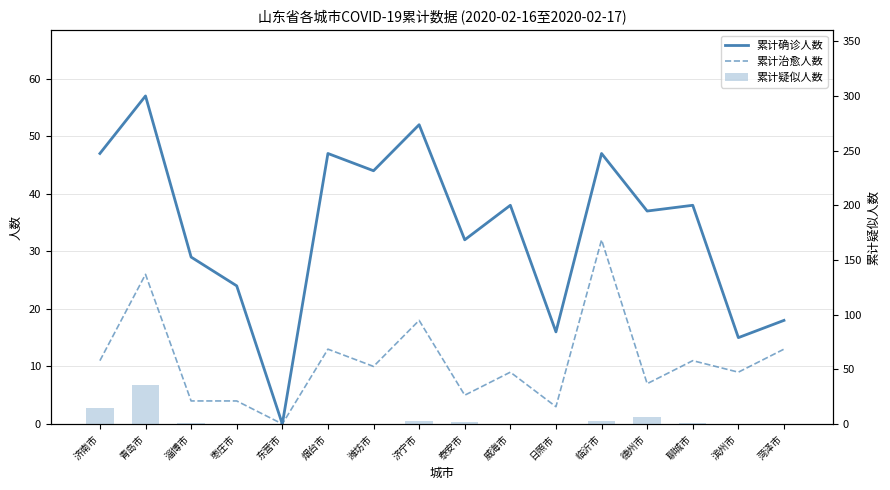

At which label is 累计治愈人数 closest to 16?

济宁市